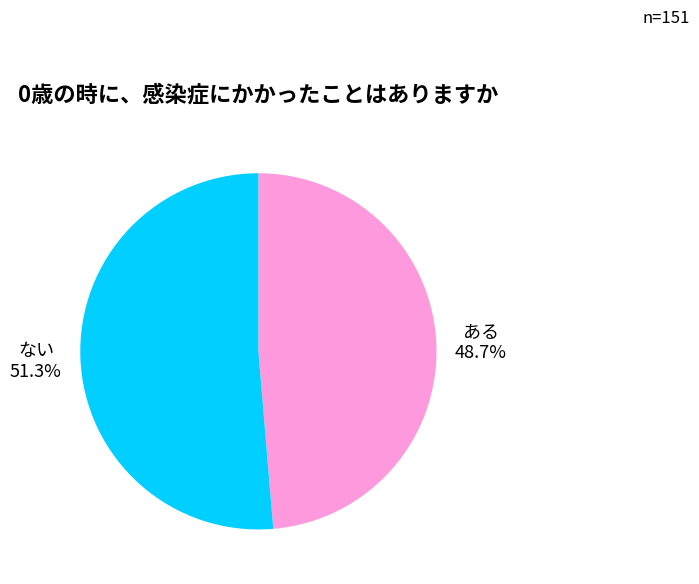

Is there a majority slice in this chart?

Yes